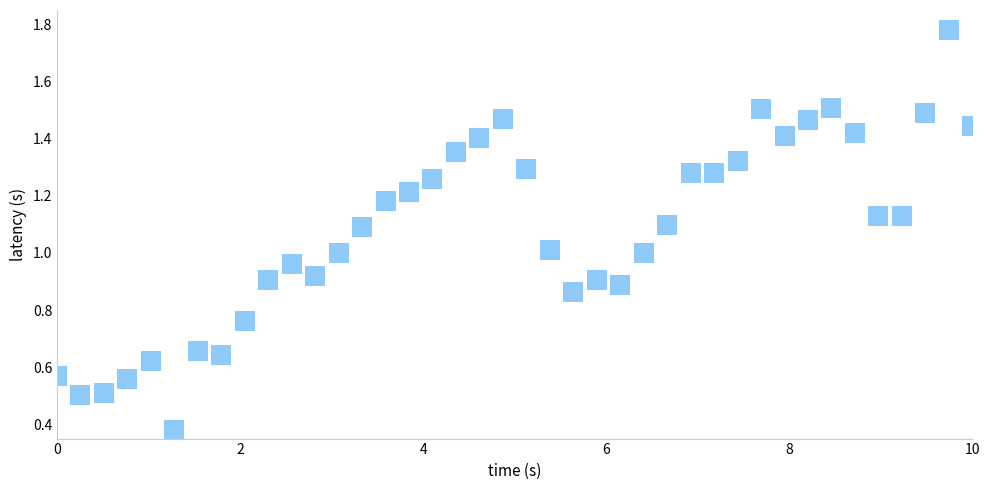

What is the range of X values (max minus min)?

10.0